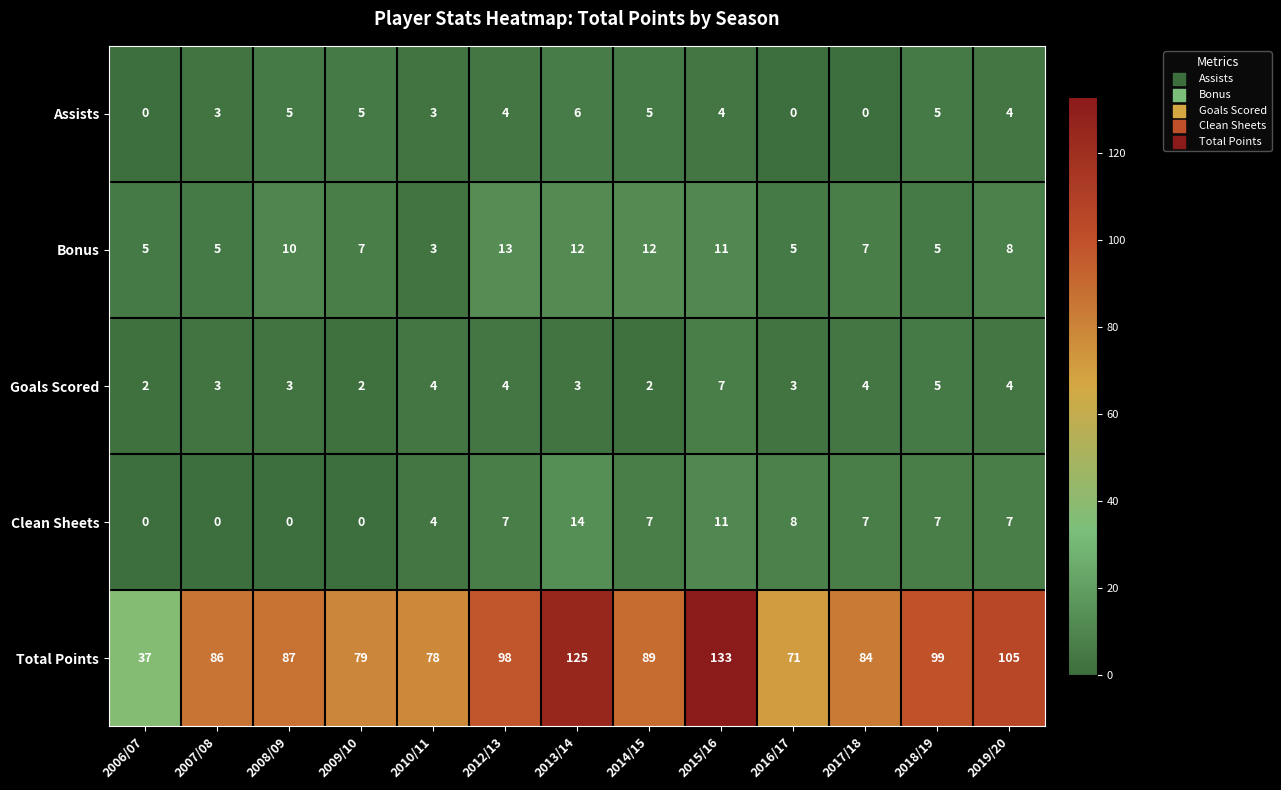

What is the difference between the second highest and minimum values in the Total Points series?

88